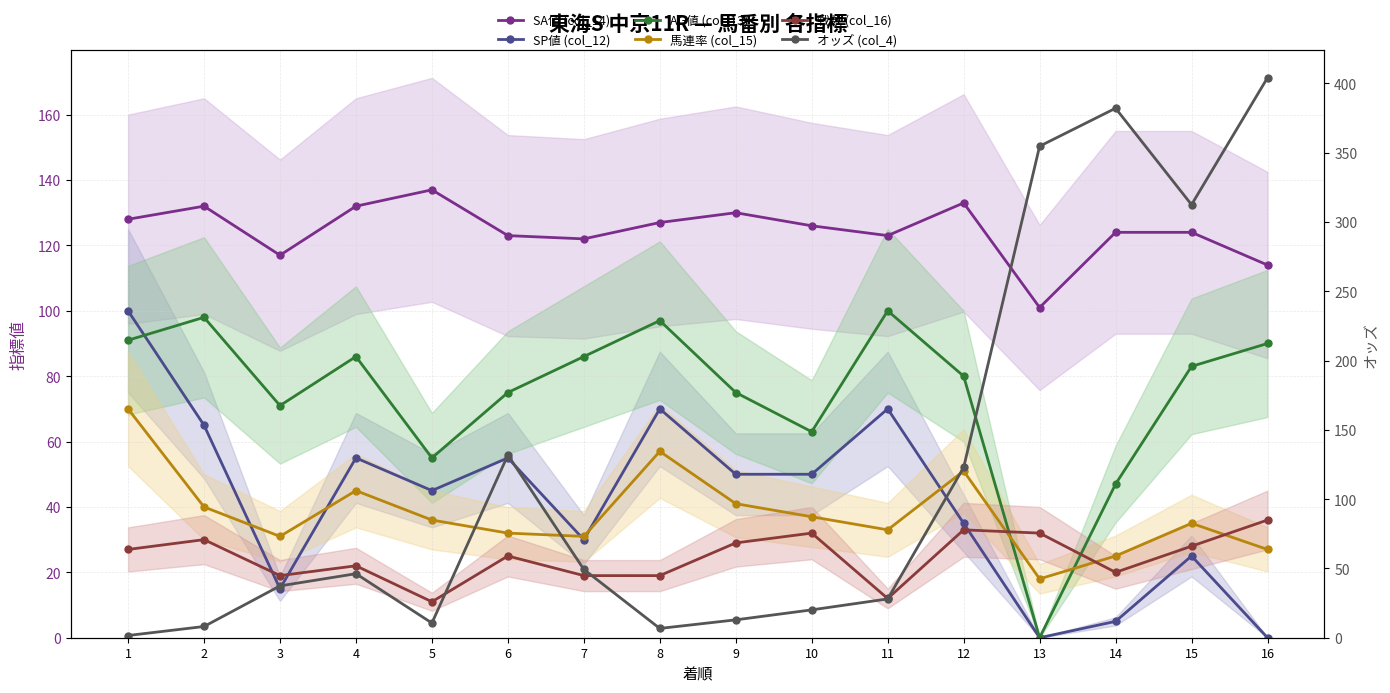

After their last crossing, which series has the higher values: 戦数 (col_16) or SP値 (col_12)?

戦数 (col_16)